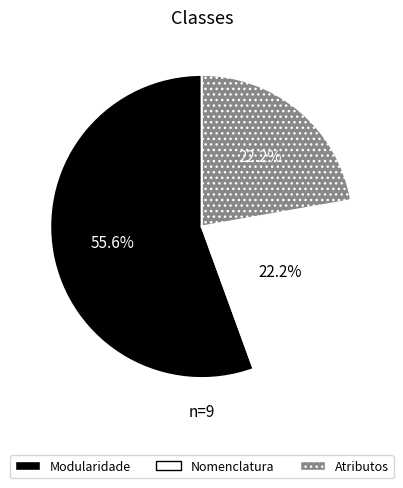

Approximately how many times larger is the value at Nomenclatura compared to Modularidade?

0.4